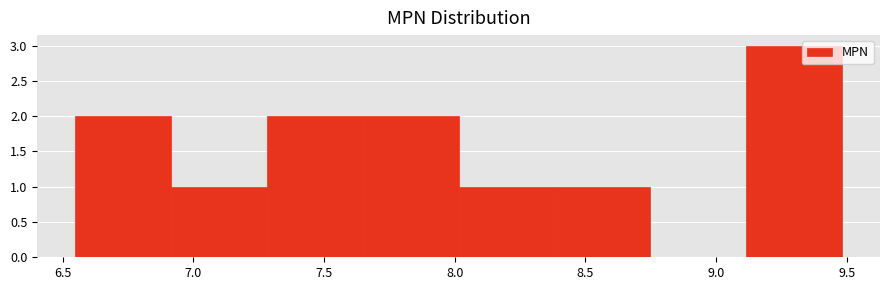

Reading left to right, list every bar in this chart as the range it spans on the x-axis followed by its height. Neither the bar edges nor the heights are printed on the chart, so give them approximately, as read against the axes.

6.55 to 6.90: 2
6.90 to 7.30: 1
7.30 to 7.65: 2
7.65 to 8.00: 2
8.00 to 8.40: 1
8.40 to 8.75: 1
8.75 to 9.10: 0
9.10 to 9.50: 3